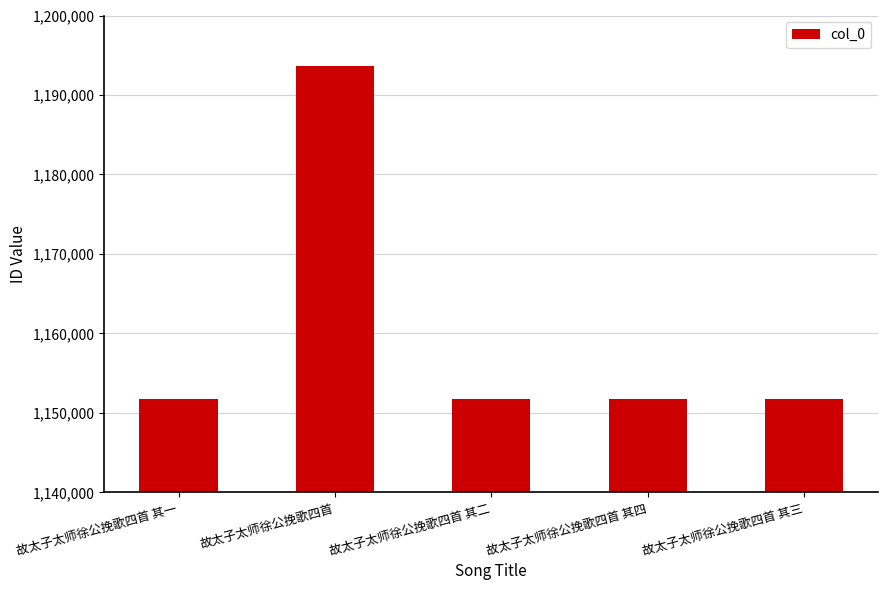

What is the greatest value displayed?

1193675